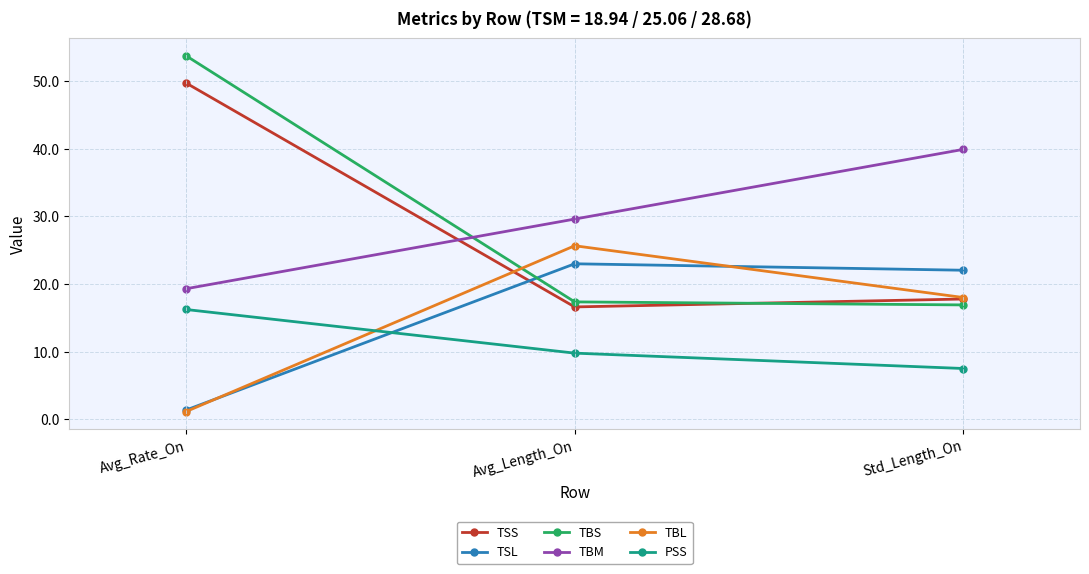

What is the label of the 1st point from the right?

Std_Length_On